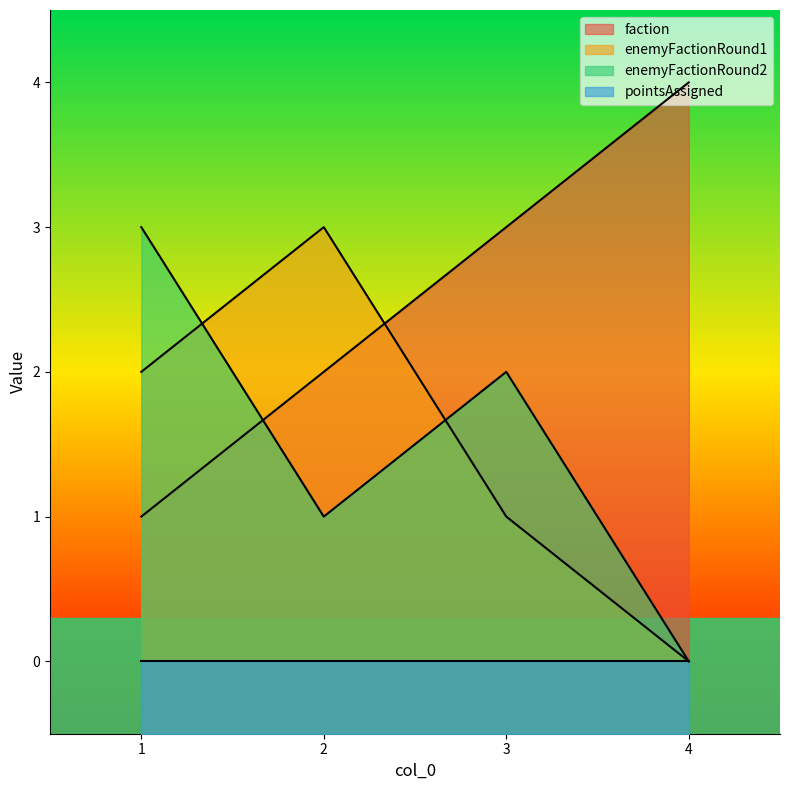

What is the maximum value shown in the chart?

4